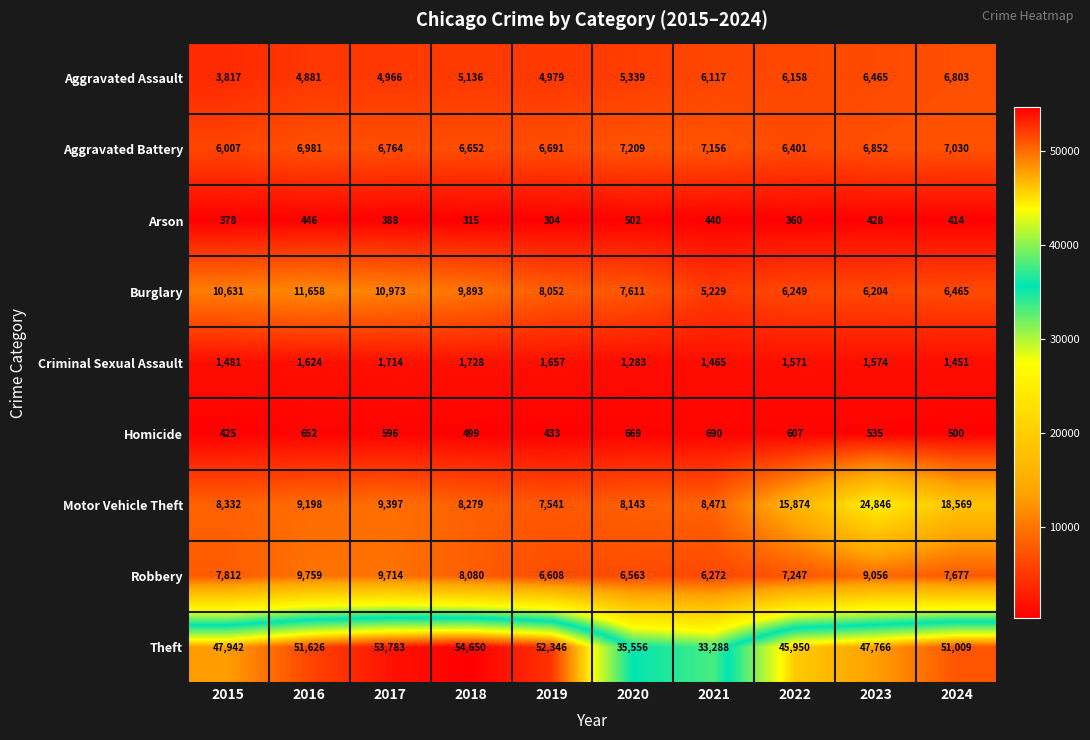

At which label does Aggravated Battery first exceed 6852?

2016